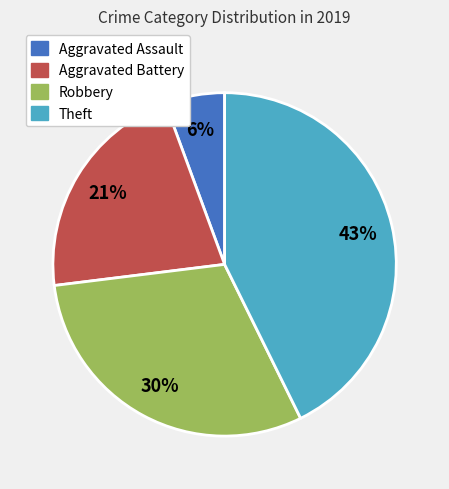

What percentage is the Aggravated Battery slice, to the nearest percent?

21%